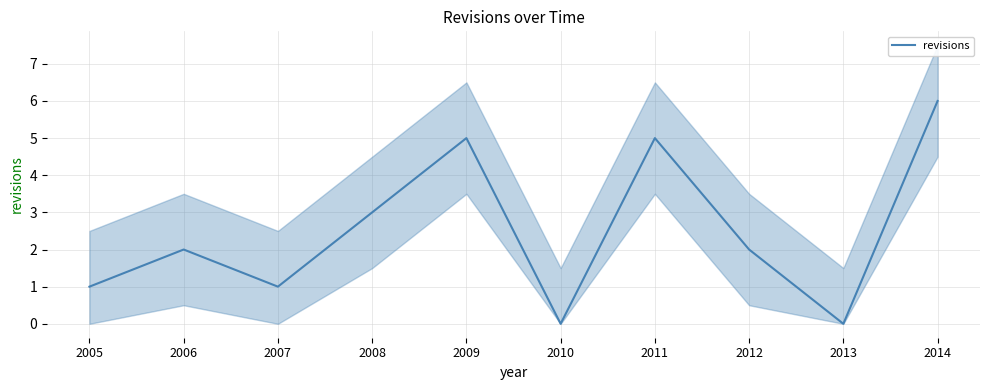

What is the difference between the values at 2006 and 2013?

2